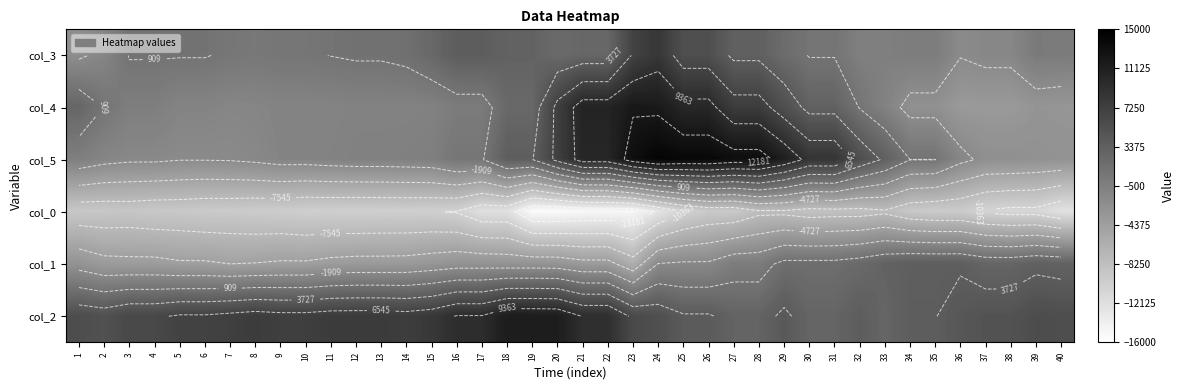

What is the lowest value of the col_4 series?

-3650